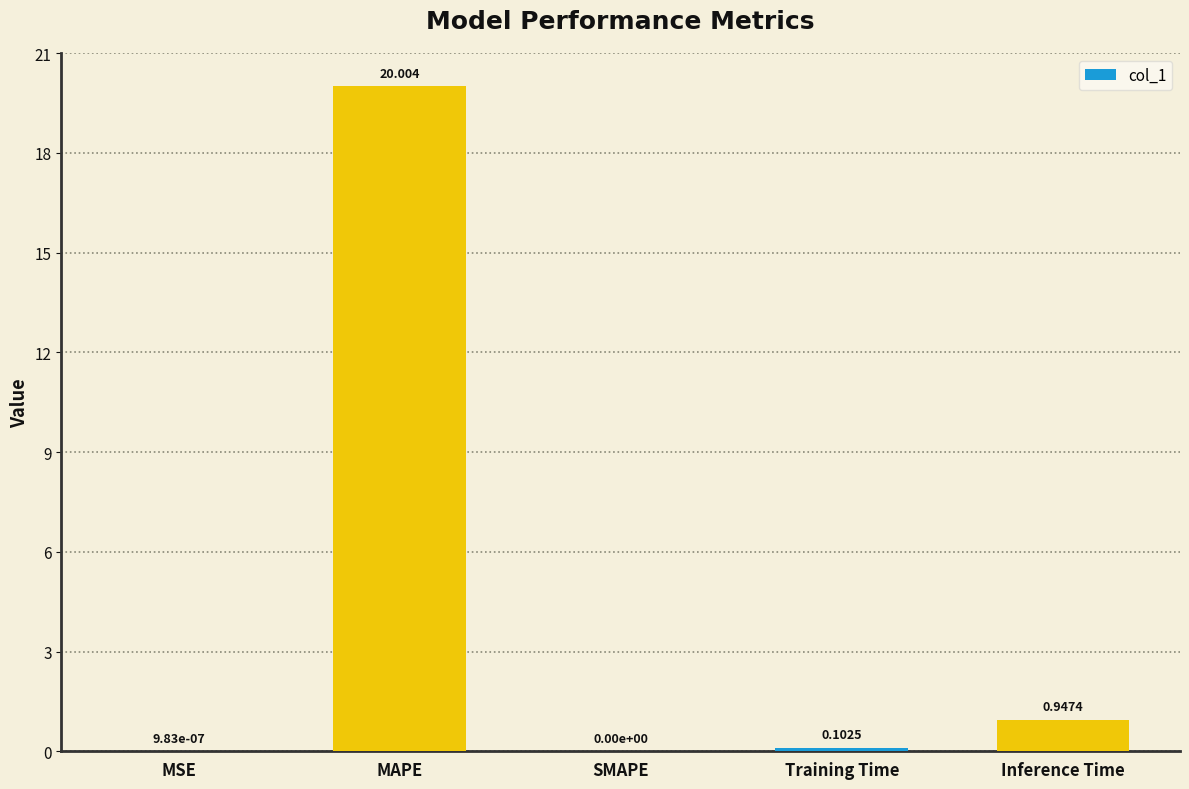

Which has a higher value, Training Time or MSE?

Training Time